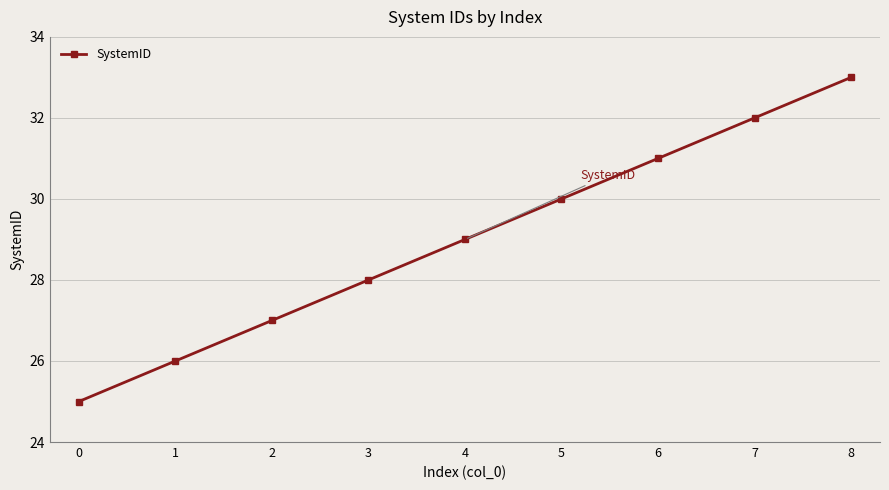

Between 4 and 1, which is larger?

4